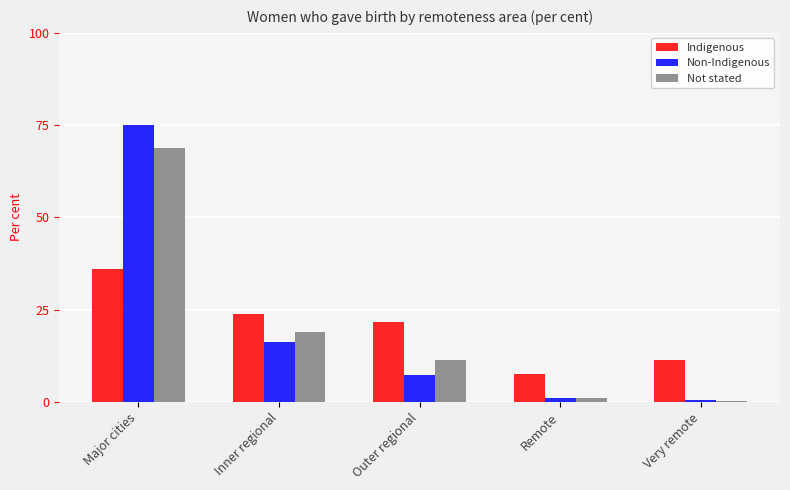

Reading right to left, transcribe all the data shown in this chart.

Indigenous: Very remote=11.4	Remote=7.5	Outer regional=21.6	Inner regional=23.7	Major cities=35.9
Non-Indigenous: Very remote=0.4	Remote=1.1	Outer regional=7.3	Inner regional=16.1	Major cities=75.1
Not stated: Very remote=0.1	Remote=1.0	Outer regional=11.2	Inner regional=18.9	Major cities=68.8